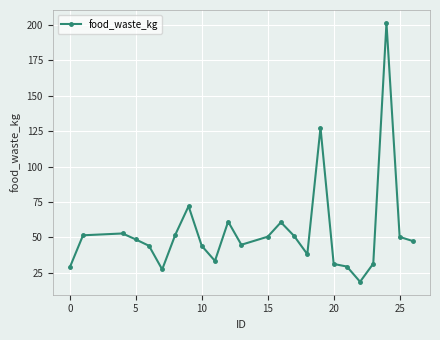

What is the value of the 15th point from the left?

51.0